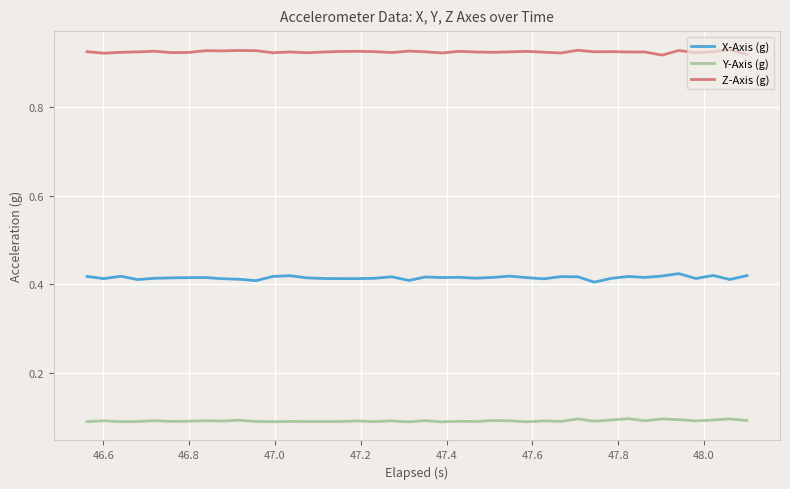

Rank the series by their maximum value, from highest to lowest.

Z-Axis (g), X-Axis (g), Y-Axis (g)